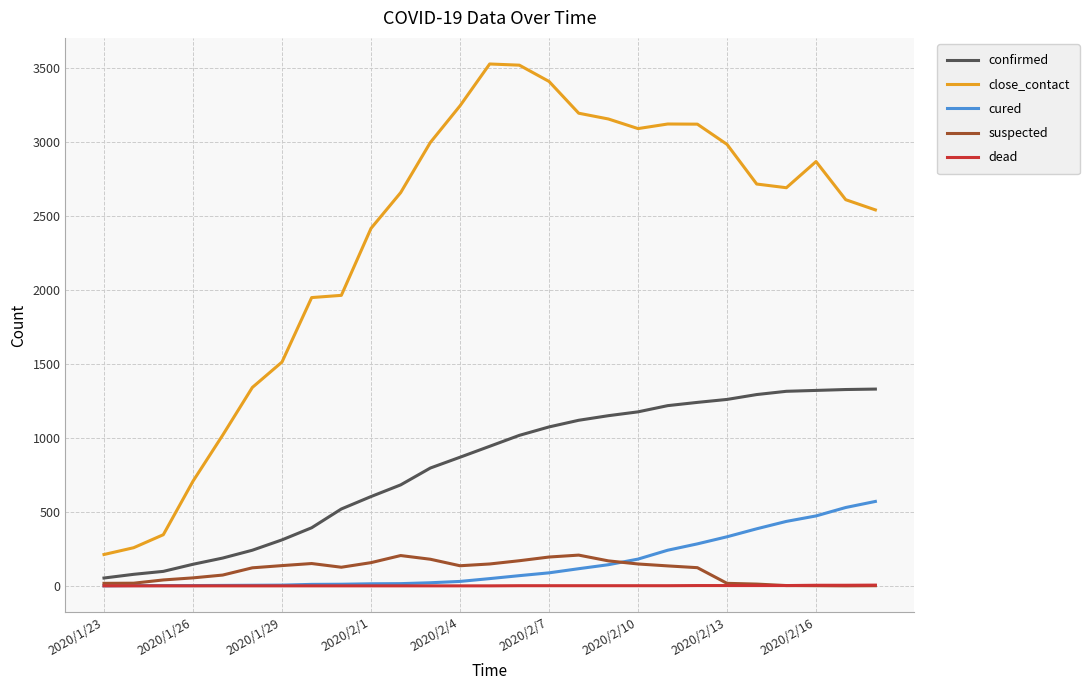

How many categories are shown in the chart?

27